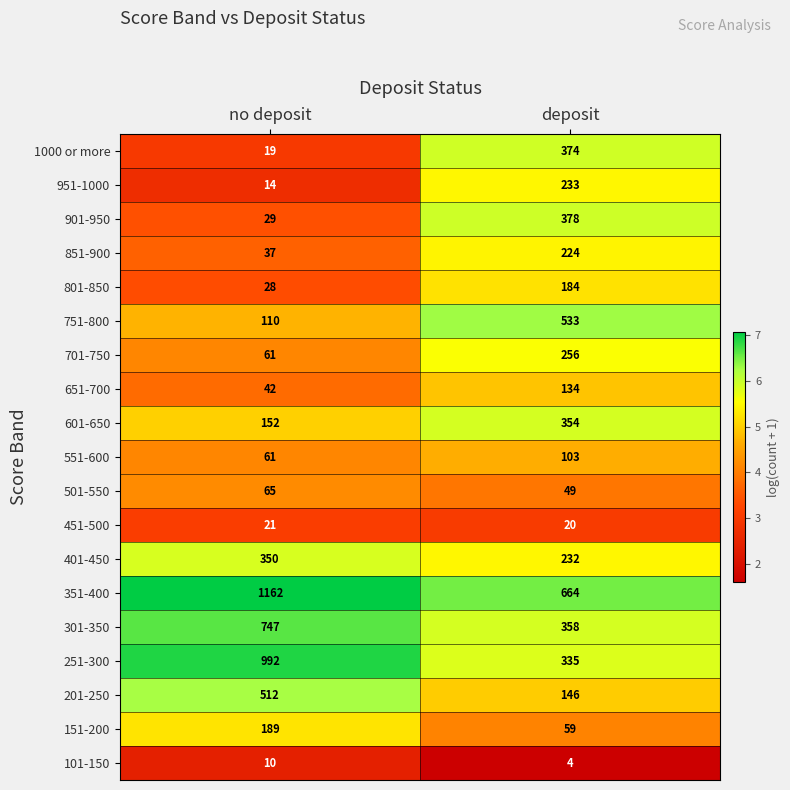

Read the 851-900 value at no deposit, to the nearest 10.

40